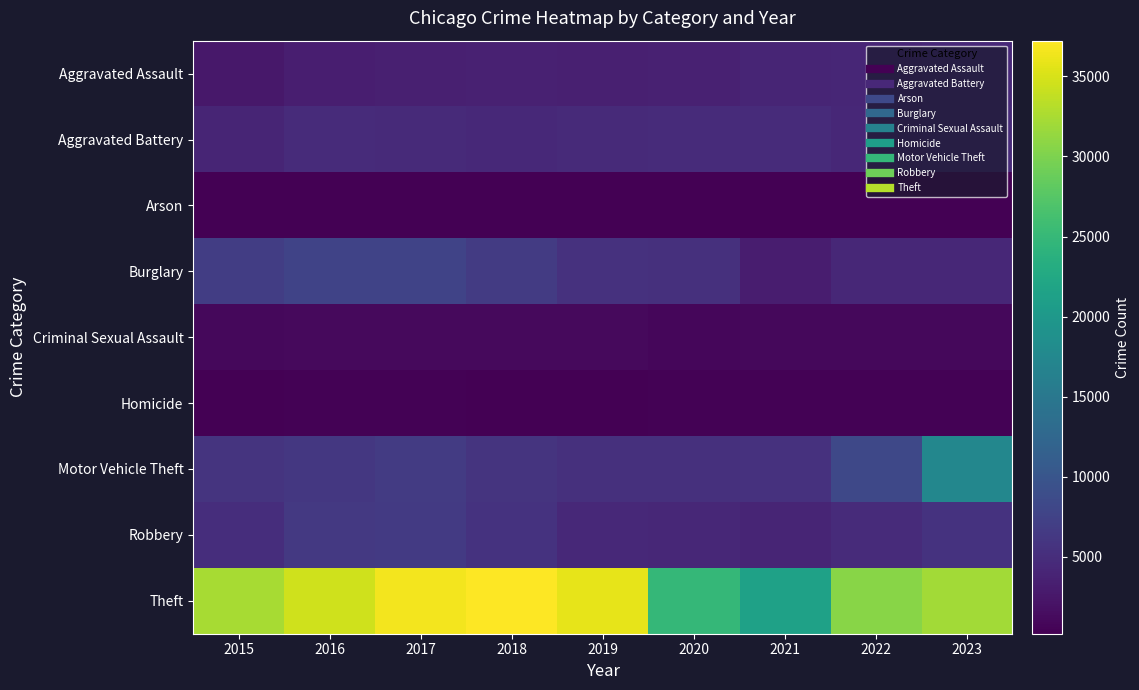

Reading right to left, transcribe all the data shown in this chart.

Aggravated Assault: 2023=4410	2022=4149	2021=4105	2020=3613	2019=3518	2018=3596	2017=3457	2016=3301	2015=2608
Aggravated Battery: 2023=4682	2022=4309	2021=4749	2020=4731	2019=4634	2018=4466	2017=4664	2016=4710	2015=4090
Arson: 2023=292	2022=231	2021=309	2020=334	2019=212	2018=212	2017=274	2016=306	2015=254
Burglary: 2023=4281	2022=4268	2021=3236	2020=5329	2019=5458	2018=6708	2017=7650	2016=7664	2015=6965
Criminal Sexual Assault: 2023=1040	2022=1063	2021=999	2020=906	2019=1137	2018=1174	2017=1174	2016=1123	2015=1034
Homicide: 2023=372	2022=403	2021=463	2020=462	2019=295	2018=331	2017=415	2016=412	2015=277
Motor Vehicle Theft: 2023=17391	2022=8265	2021=5425	2020=5299	2019=5361	2018=5713	2017=6610	2016=6247	2015=5712
Robbery: 2023=5600	2022=4731	2021=4031	2020=4302	2019=4519	2018=5601	2017=6490	2016=6420	2015=5049
Theft: 2023=32063	2022=30621	2021=21456	2020=24853	2019=35914	2018=37222	2017=36542	2016=34555	2015=32408